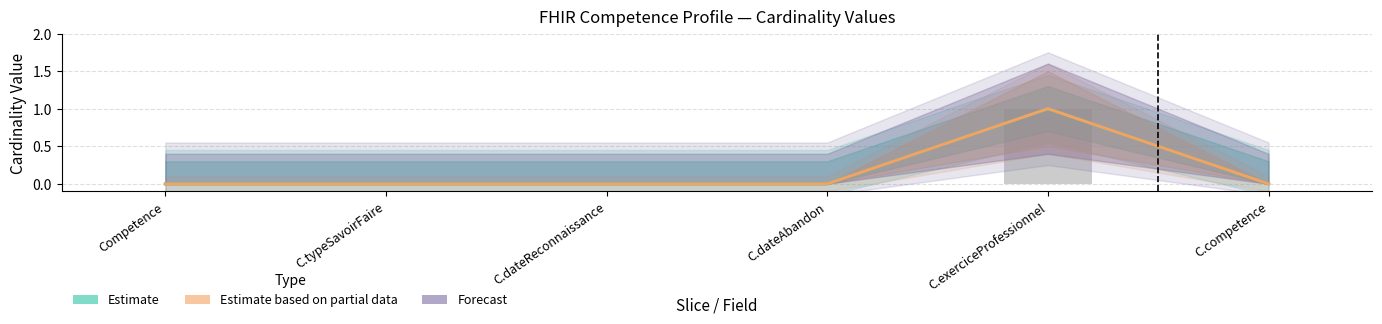

At which label is Estimate closest to 0?

Competence